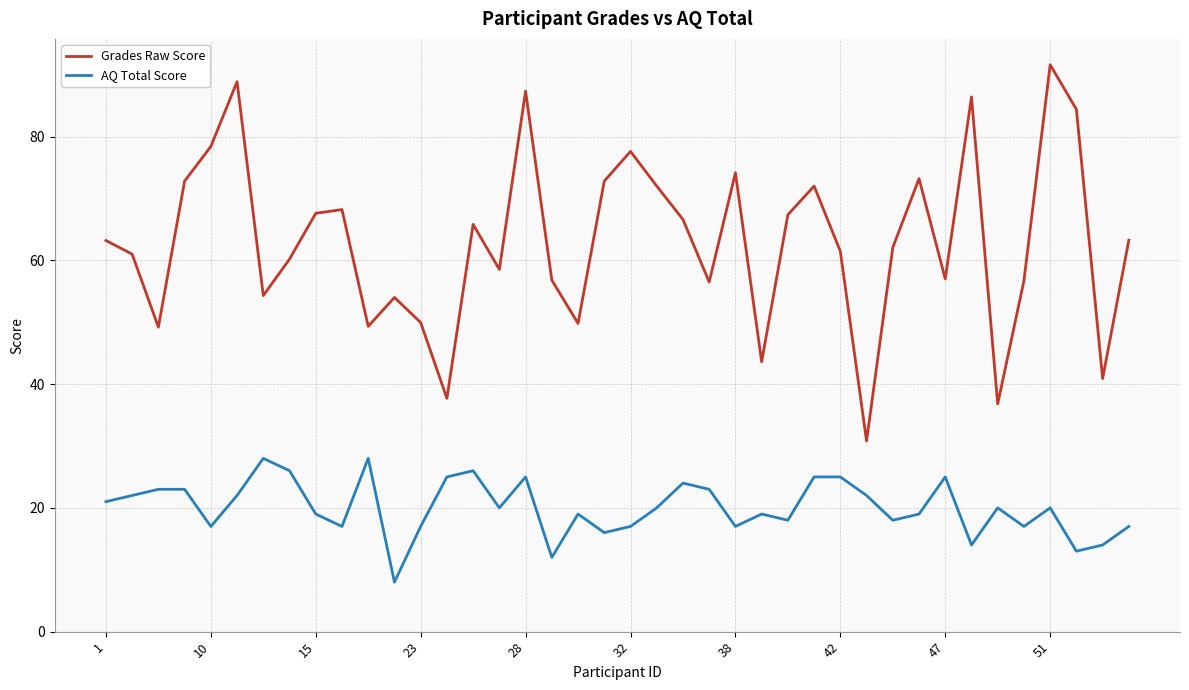

Which series has the largest range (max minus min)?

Grades Raw Score